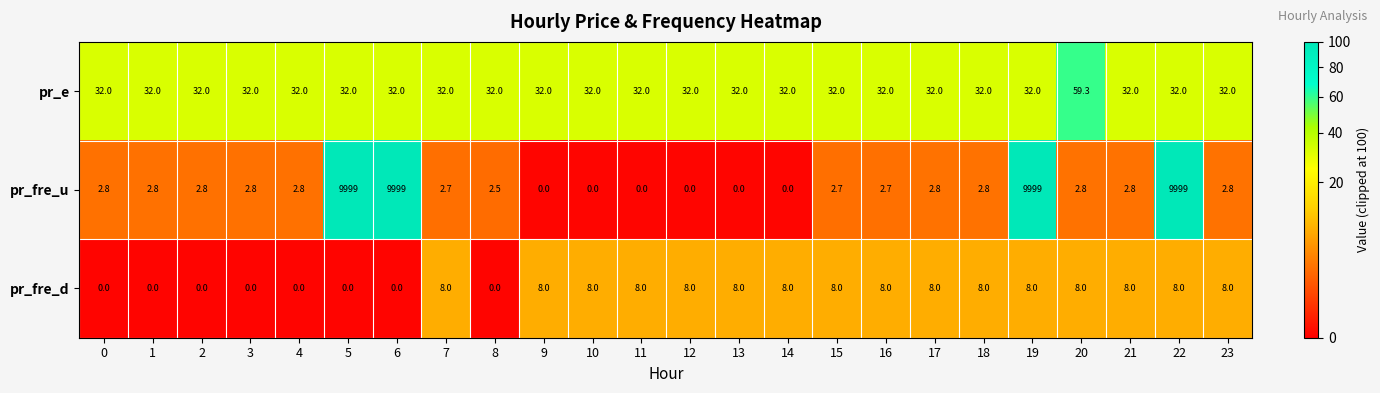

The value of pr_fre_u at 23 is 2.8. True or false?

True